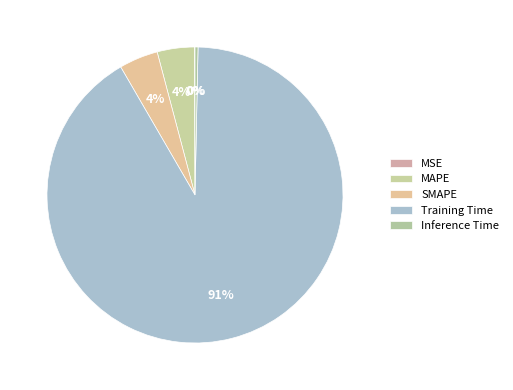

Which category has the smallest portion of the pie?

MSE